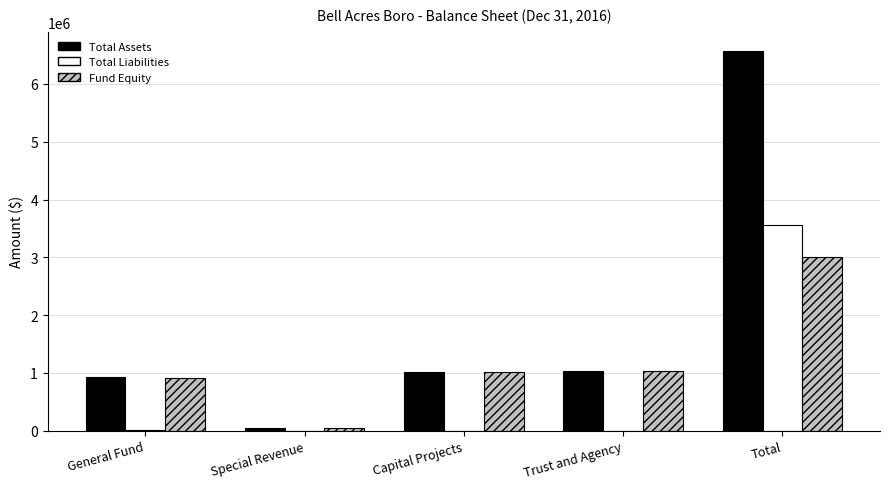

At which label does Total Assets reach its peak?

Total